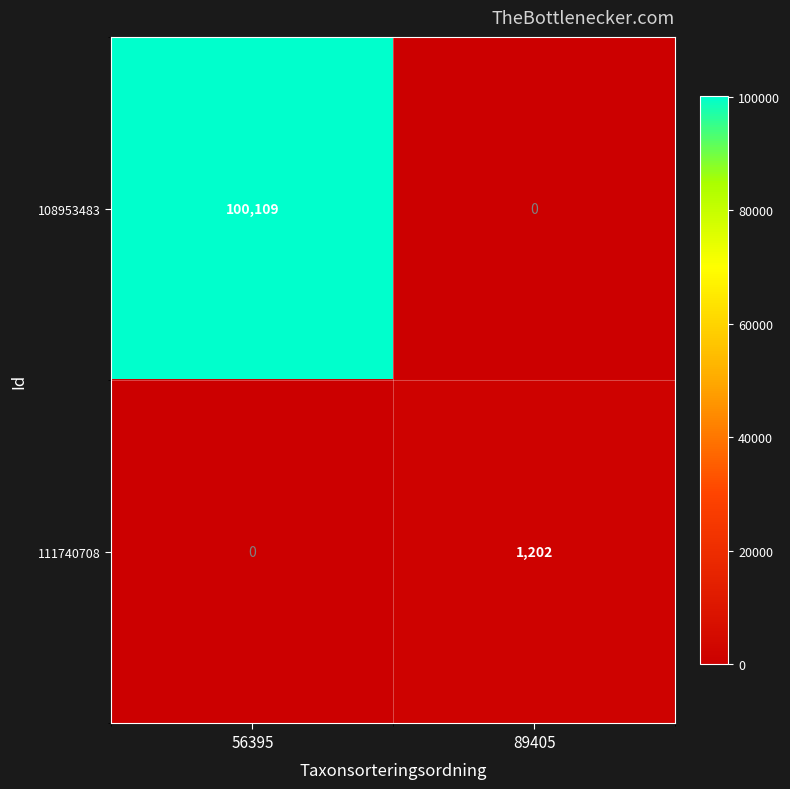

What is the difference between the highest and lowest values at 56395?

100109